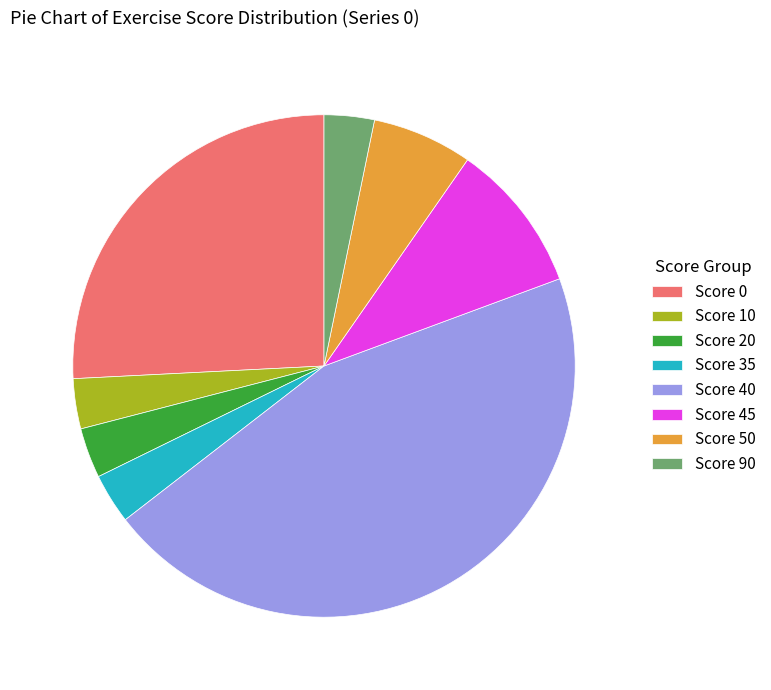

Does Score 10 represent more than half of the total?

No